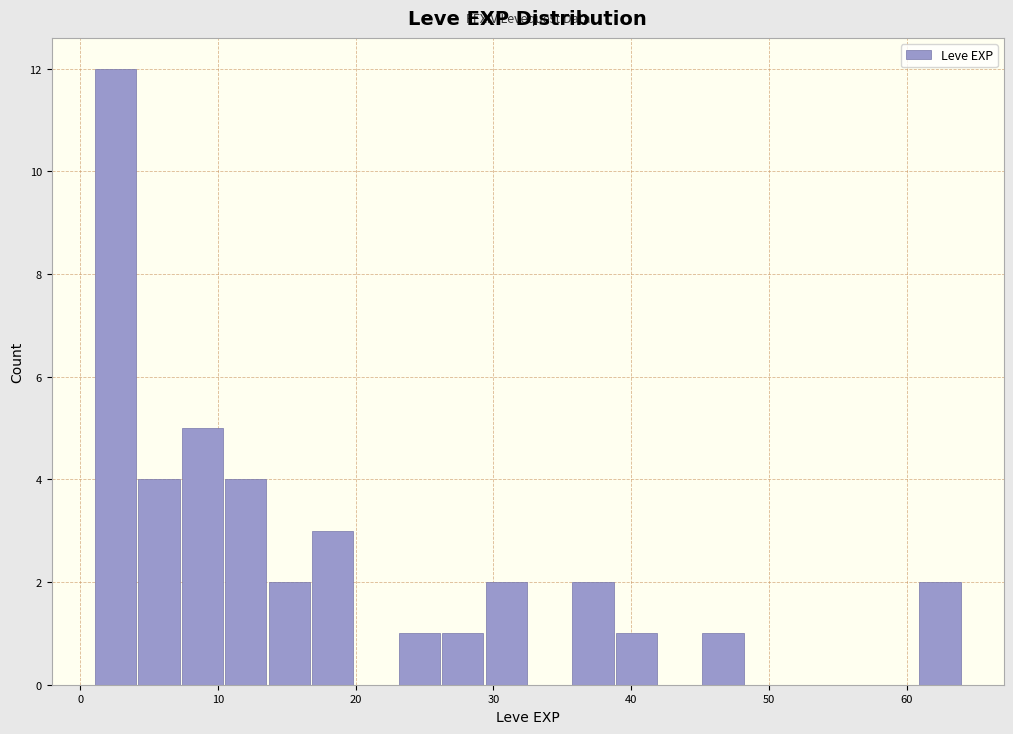

Around what value on the x-axis is the tallest bar? Give the approximate position of its centre, as read against the axis.

3